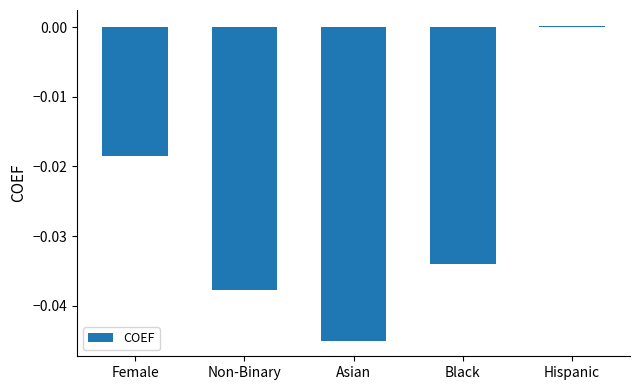

How many bars are there in total?

5